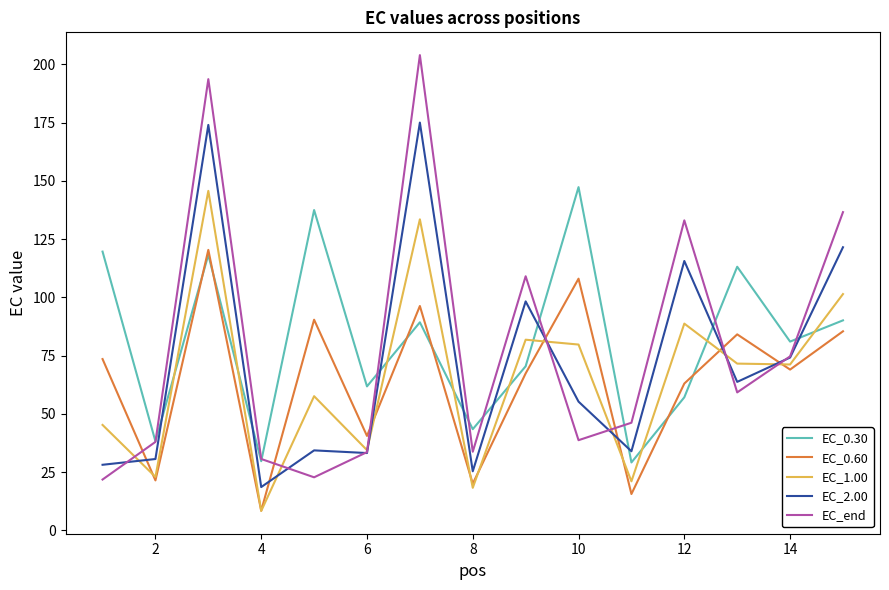

What is the greatest value displayed?

203.9